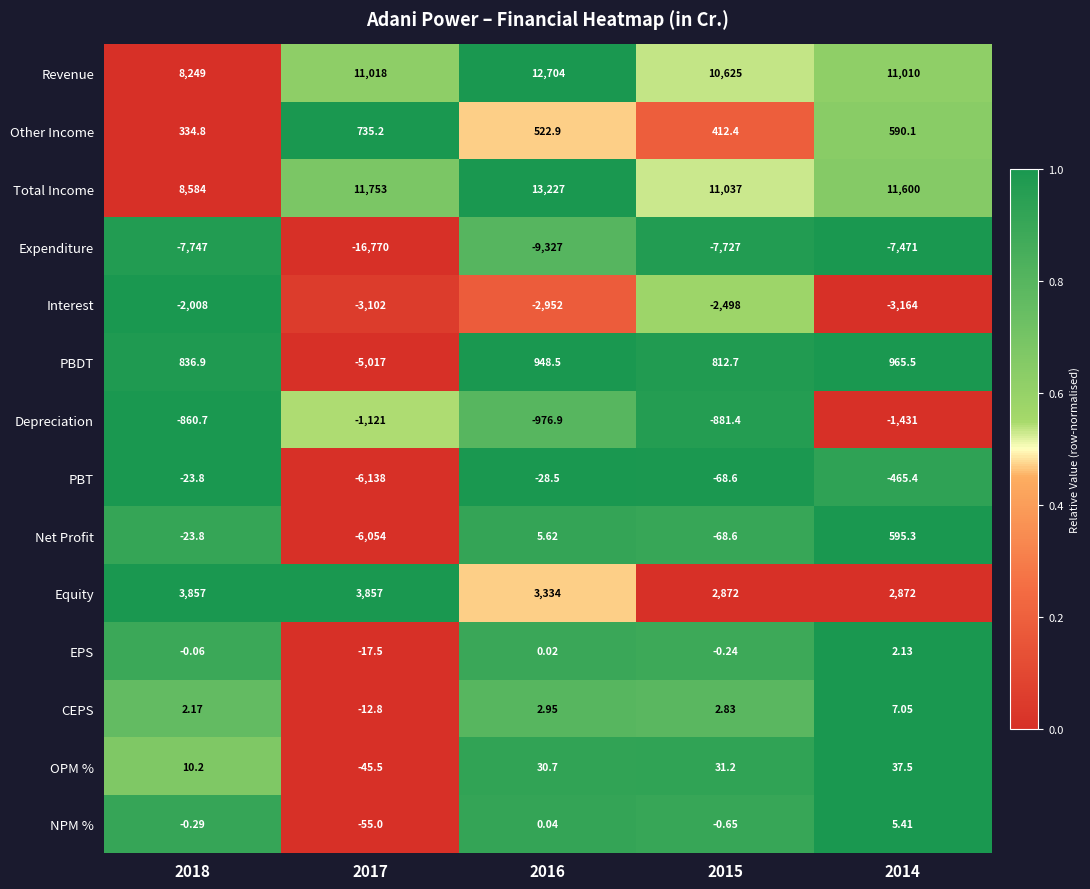

Between 2018 and 2014, which series saw the biggest shift?

Total Income